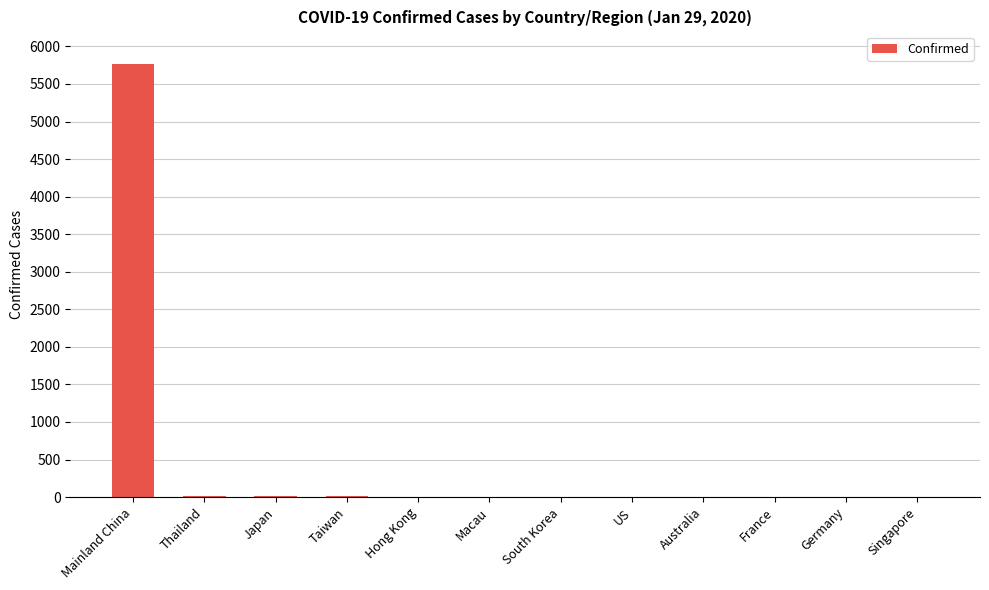

What is the average value?

485